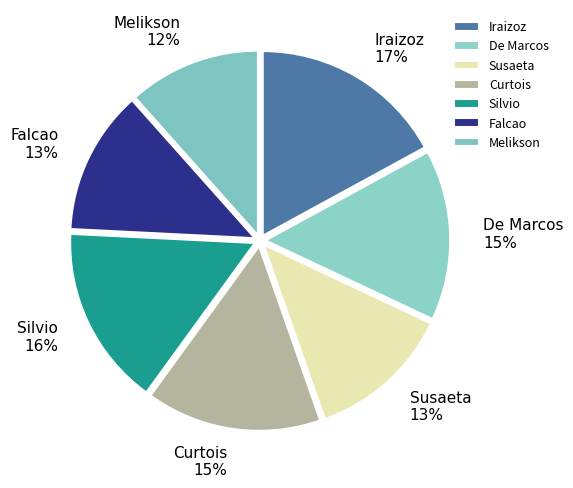

True or false: Iraizoz accounts for 30% of the total.

False